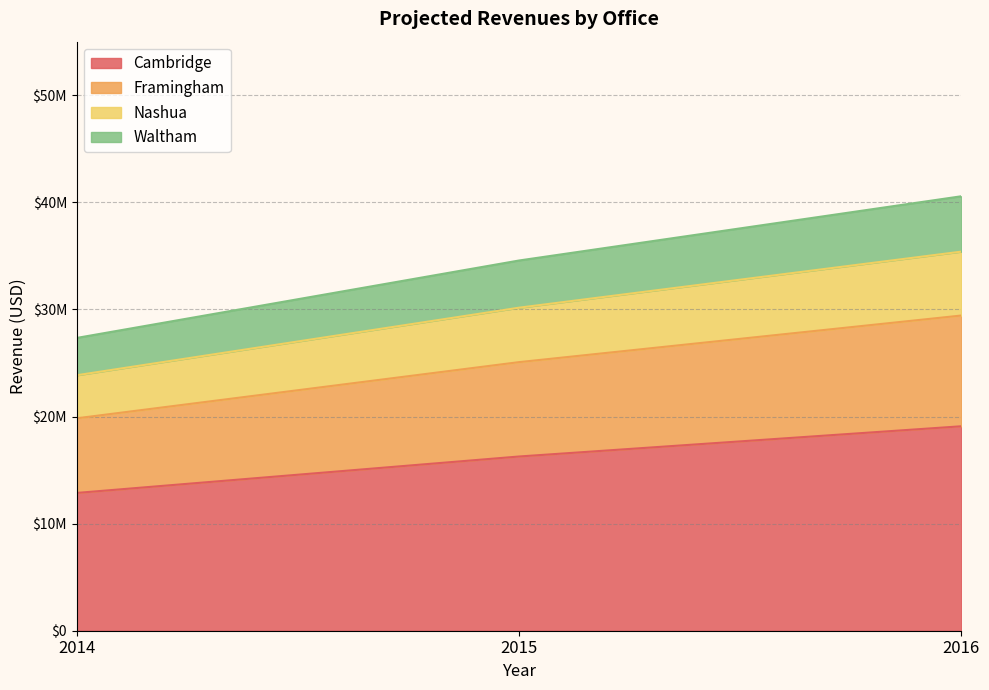

What are all the series names shown in the legend?

Cambridge, Framingham, Nashua, Waltham